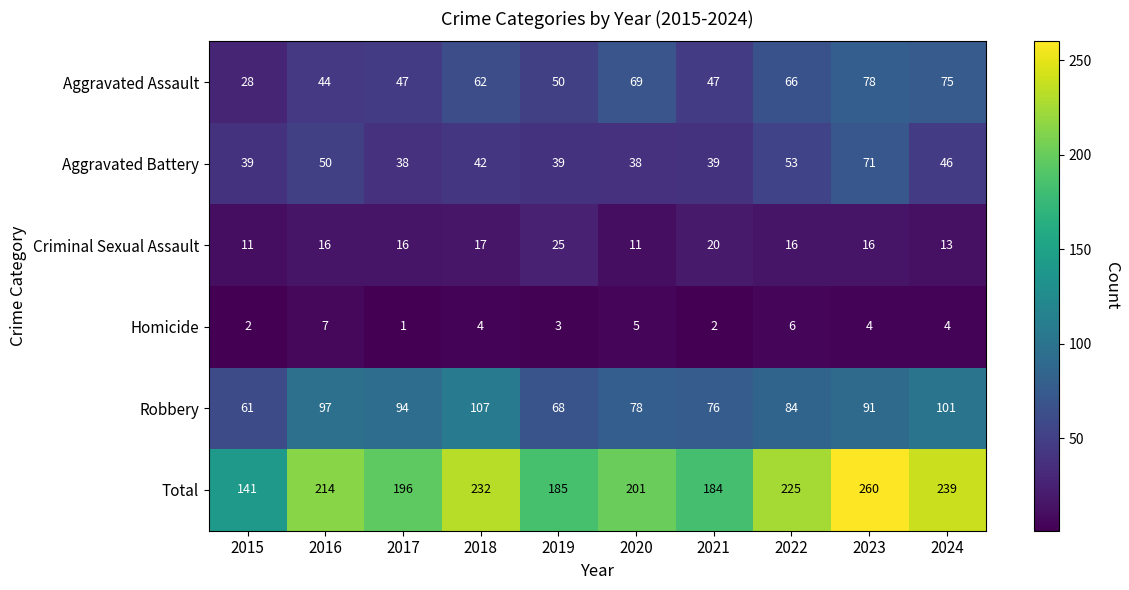

Read the Total value at 2017.

196